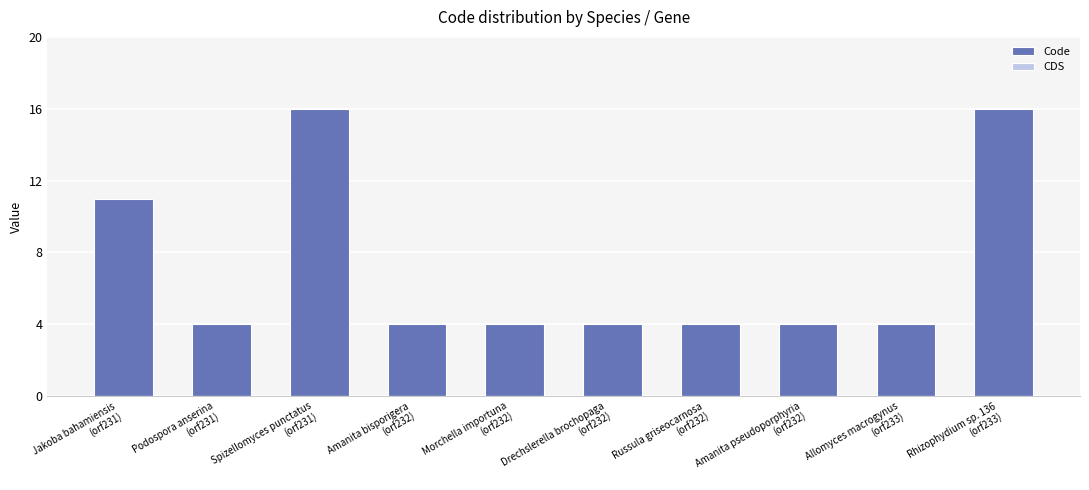

What is the sum of all values?

71